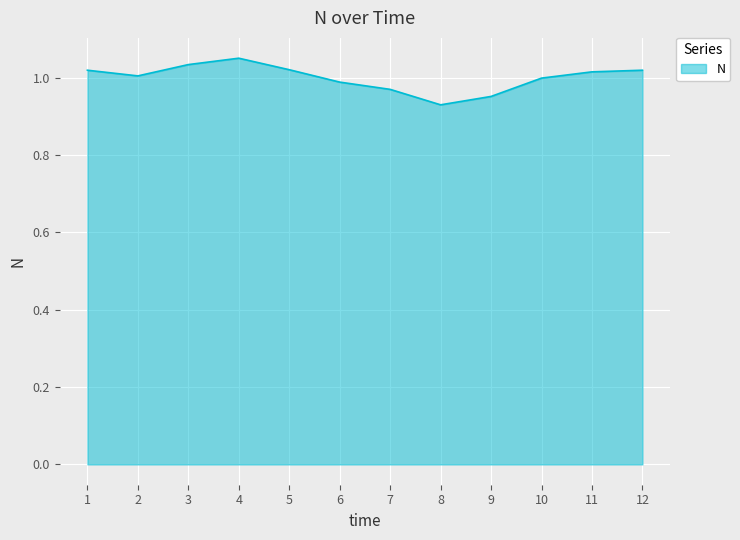

Where is the first local maximum?

4